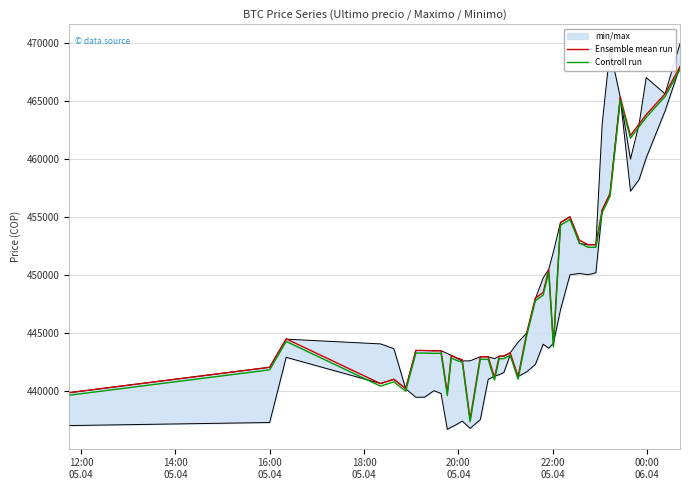

In Ensemble mean run, how many points are higher than both neighbors (excluding endpoints)?

10